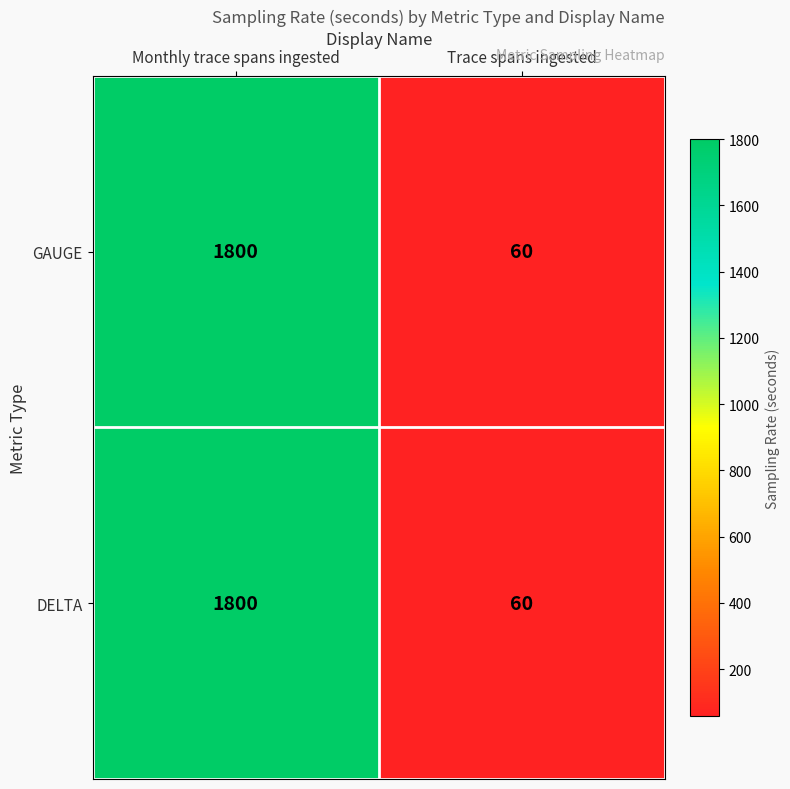

The GAUGE series shows 1800 at Monthly trace spans ingested. True or false?

True